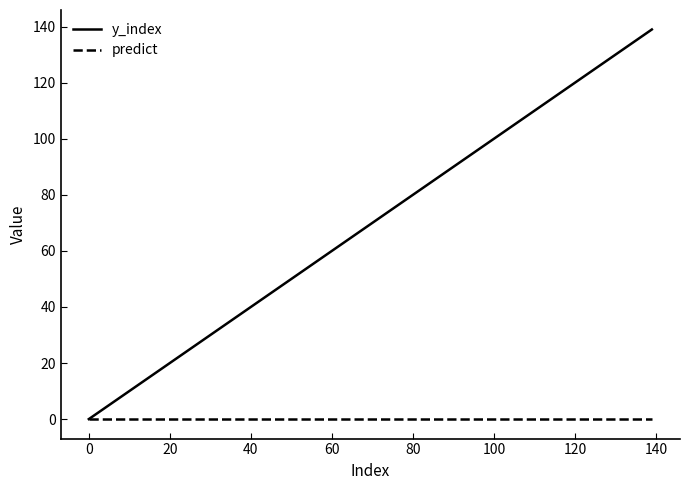

What are all the series names shown in the legend?

y_index, predict